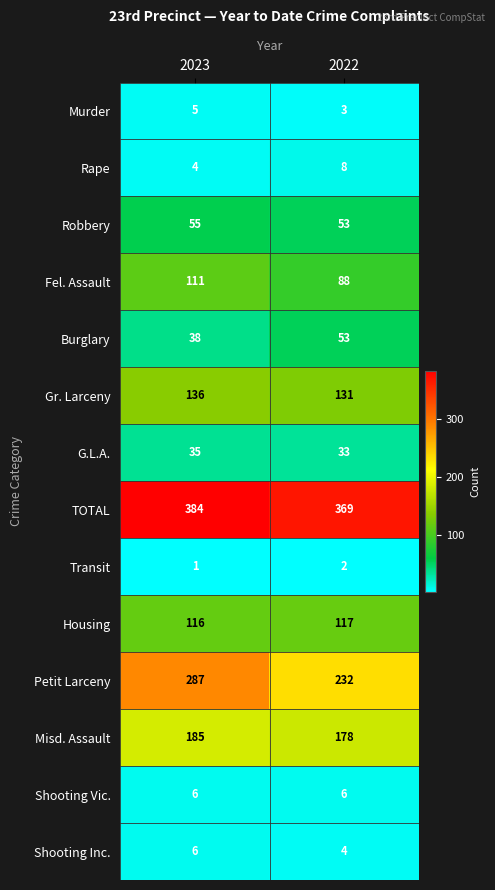

The value of Petit Larceny at 2022 is 232. True or false?

True